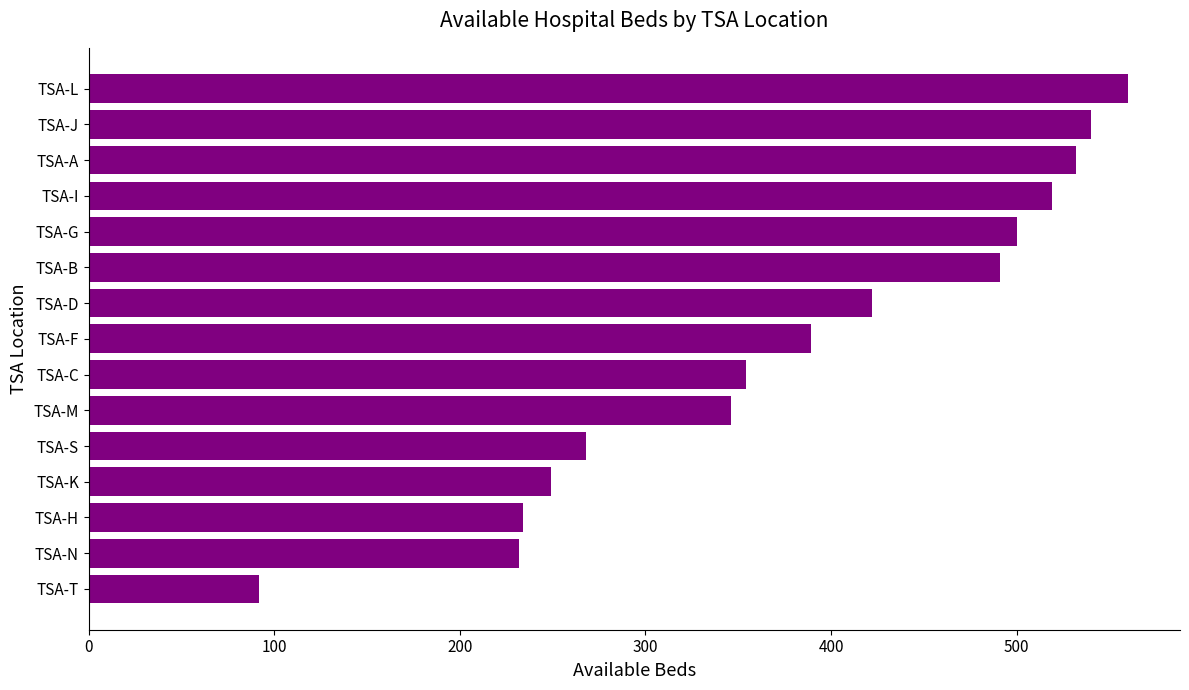

Which category has the highest value across all series?

TSA-L